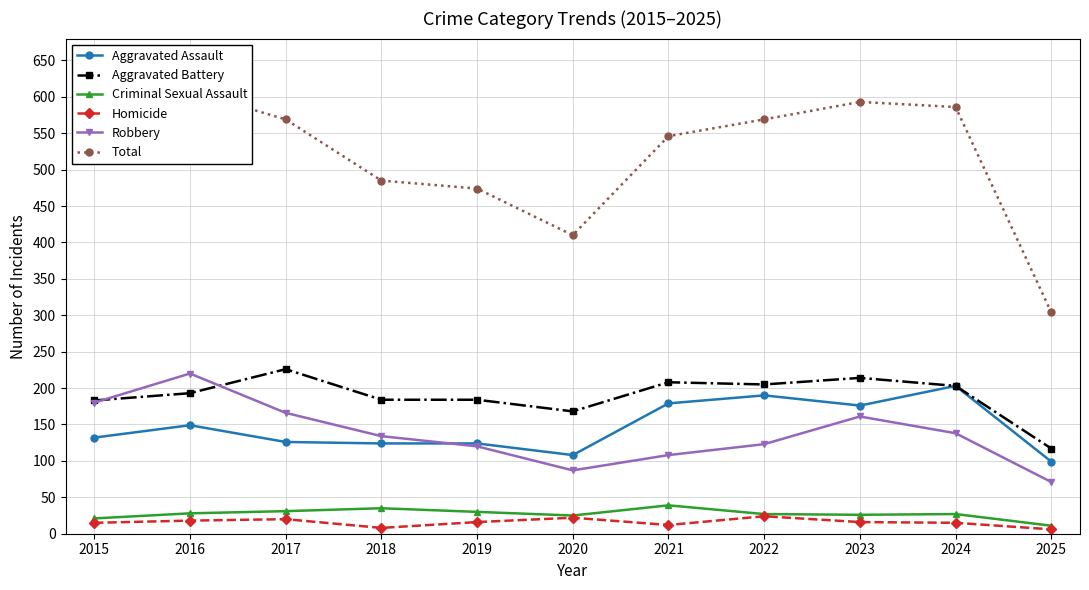

True or false: Aggravated Battery and Homicide intersect in this chart.

False